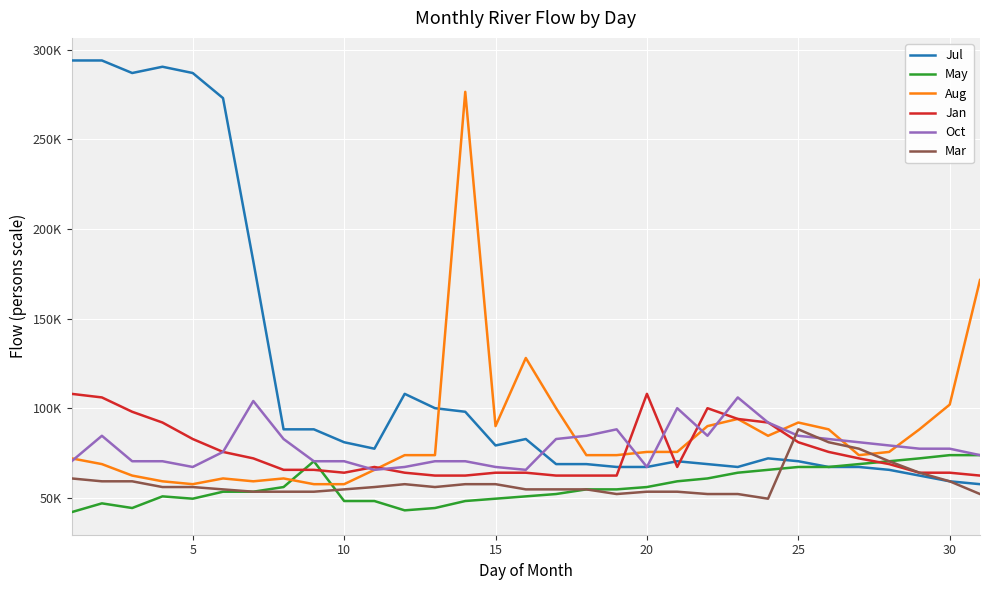

Does the chart display data point markers on the line(s)?

No